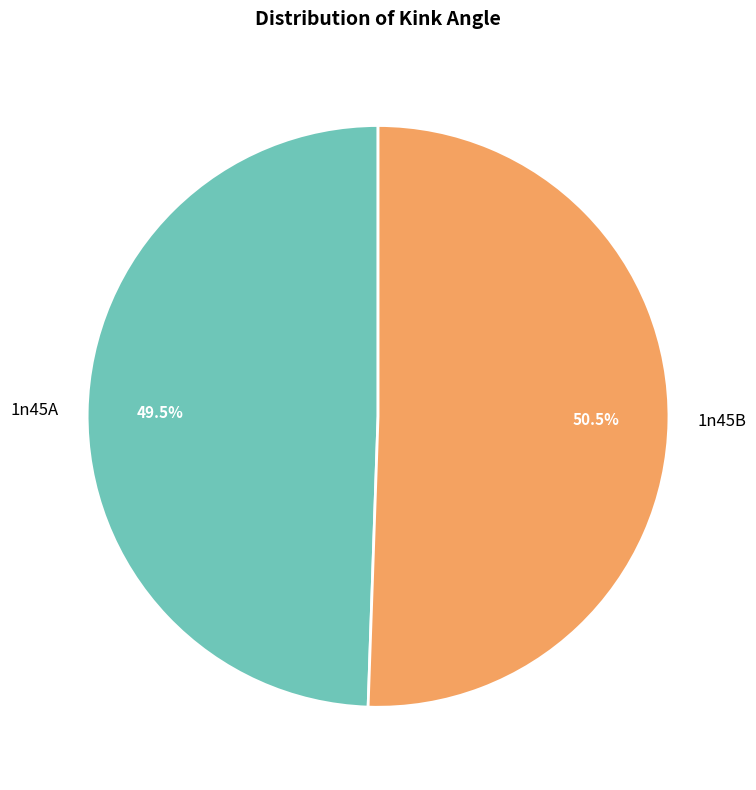

Between 1n45B and 1n45A, which is larger?

1n45B